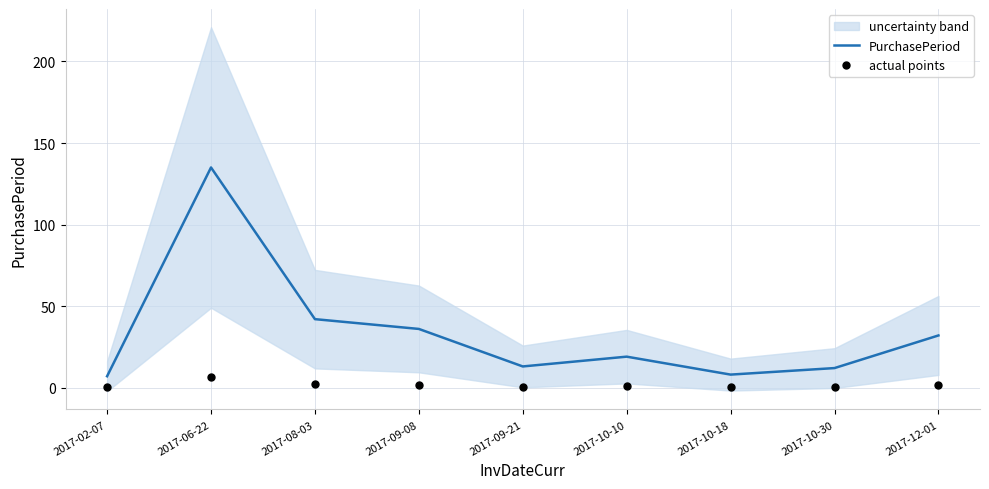

Is the value of PurchasePeriod at 2017-09-08 greater than the value of actual points at 2017-09-08?

Yes